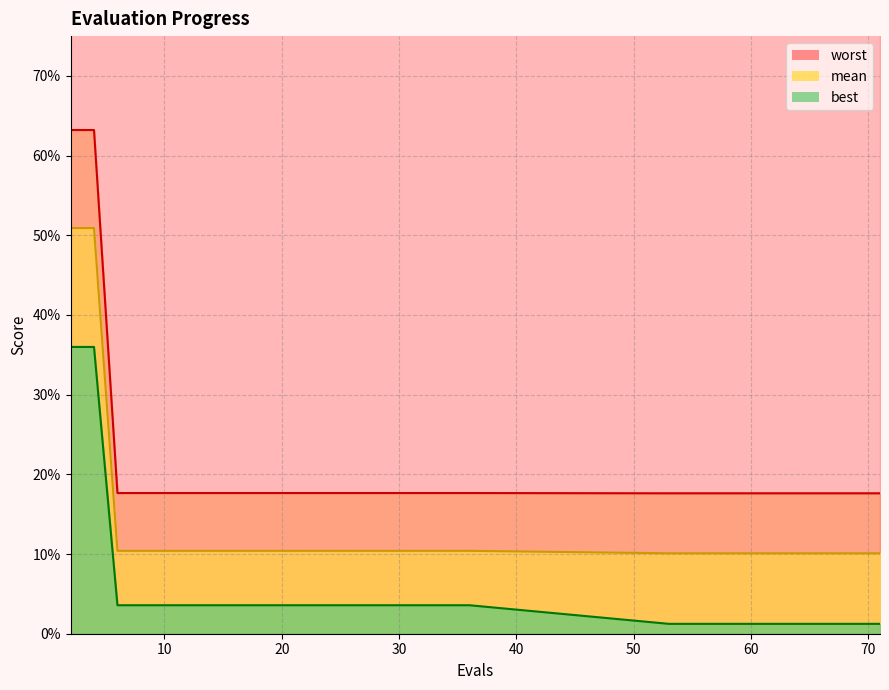

Reading right to left, list all the values displayed in this chart.

mean: 71=0.1	69=0.1	67=0.1	66=0.1	64=0.1	62=0.1	60=0.1	58=0.1	56=0.1	54=0.1	53=0.1	36=0.1	34=0.1	32=0.1	30=0.1	28=0.1	27=0.1	25=0.1	23=0.1	22=0.1	20=0.1	18=0.1	16=0.1	14=0.1	12=0.1	10=0.1	8=0.1	6=0.1	4=0.5	2=0.5
best: 71=0.0	69=0.0	67=0.0	66=0.0	64=0.0	62=0.0	60=0.0	58=0.0	56=0.0	54=0.0	53=0.0	36=0.0	34=0.0	32=0.0	30=0.0	28=0.0	27=0.0	25=0.0	23=0.0	22=0.0	20=0.0	18=0.0	16=0.0	14=0.0	12=0.0	10=0.0	8=0.0	6=0.0	4=0.4	2=0.4
worst: 71=0.2	69=0.2	67=0.2	66=0.2	64=0.2	62=0.2	60=0.2	58=0.2	56=0.2	54=0.2	53=0.2	36=0.2	34=0.2	32=0.2	30=0.2	28=0.2	27=0.2	25=0.2	23=0.2	22=0.2	20=0.2	18=0.2	16=0.2	14=0.2	12=0.2	10=0.2	8=0.2	6=0.2	4=0.6	2=0.6